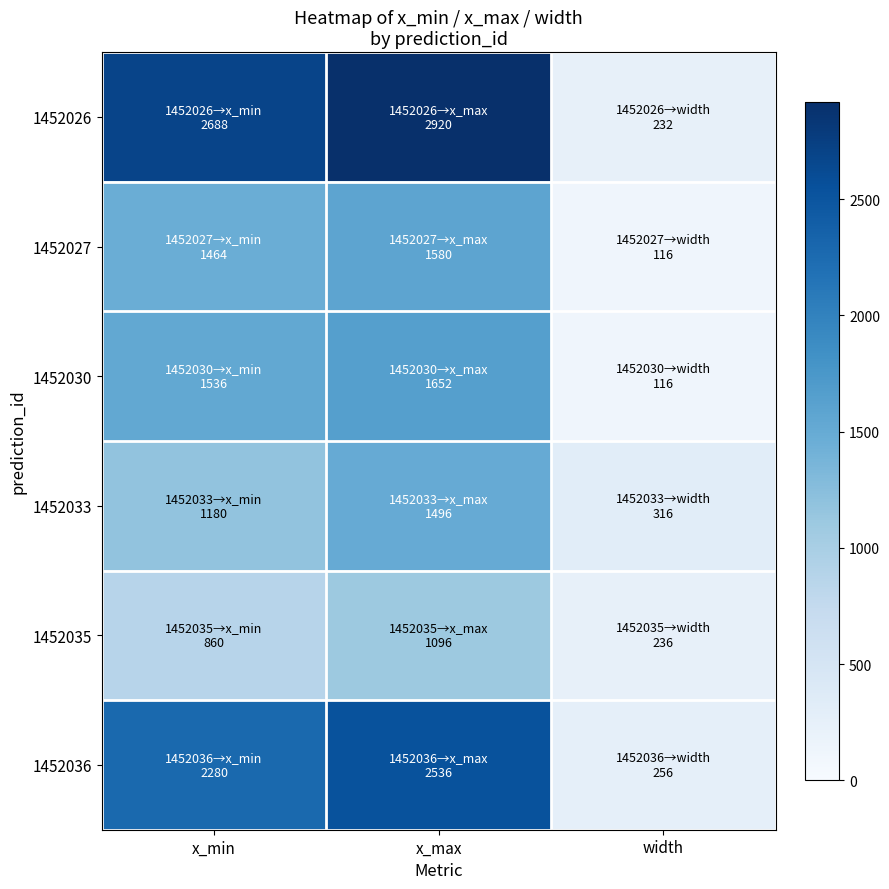

Rank the series at x_max from highest to lowest value.

1452026, 1452036, 1452030, 1452027, 1452033, 1452035